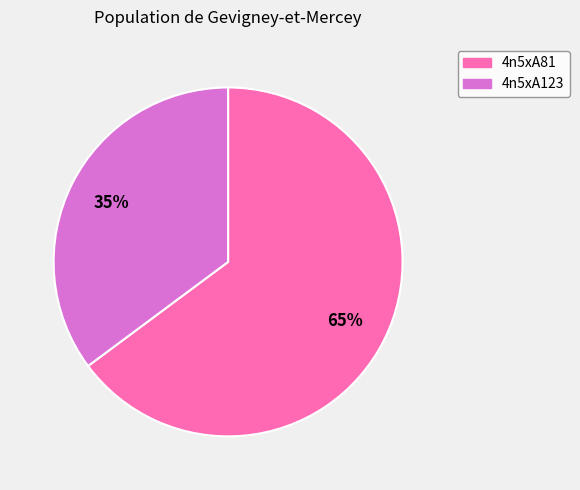

Rank the categories by value from lowest to highest.

4n5xA123, 4n5xA81